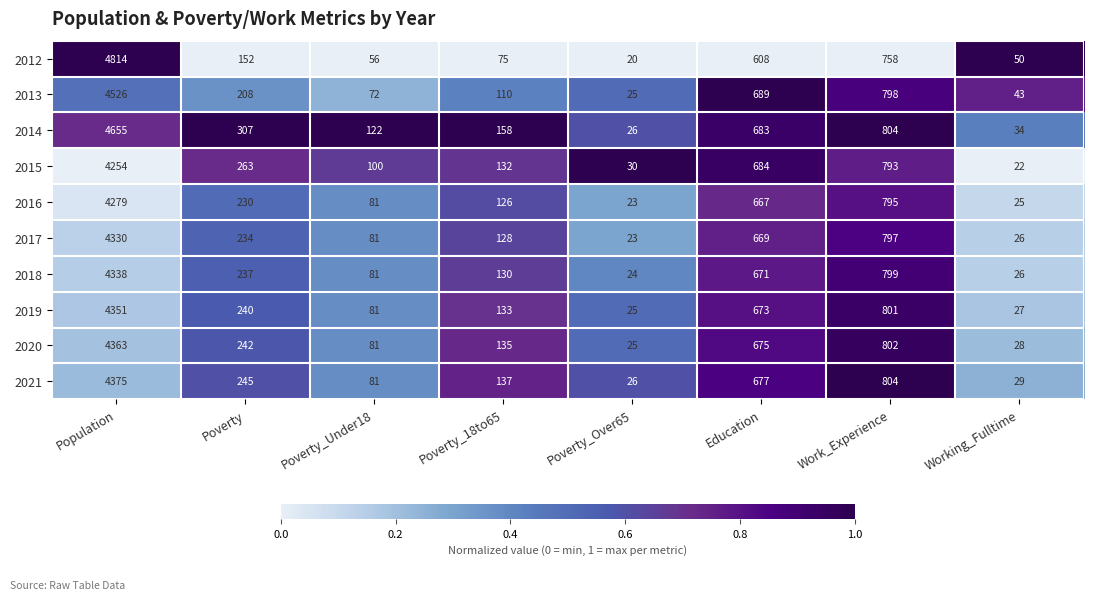

Is the value of 2018 at Poverty_18to65 greater than the value of 2015 at Working_Fulltime?

Yes